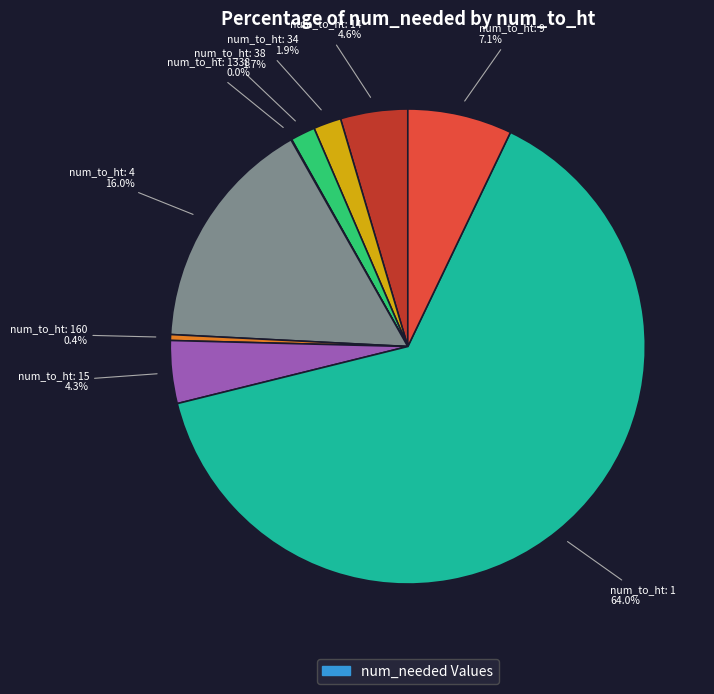

Is there any slice that represents more than half of the pie?

Yes